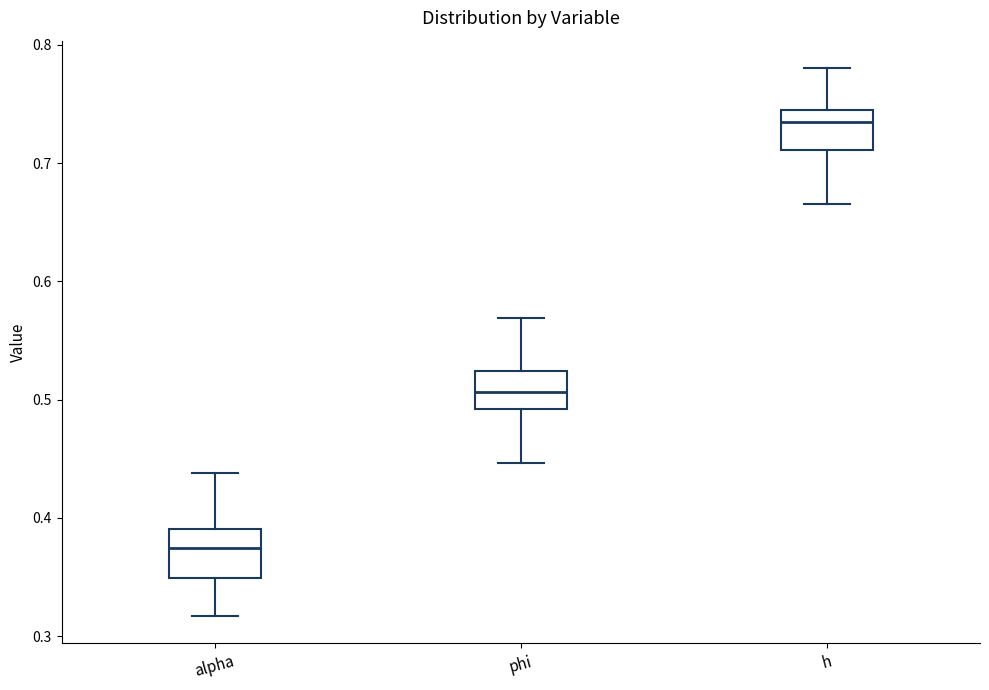

Reading left to right, read every box against the y-axis: the position of its median line, the range the box covers, and the ends of its whiskers. The values are not printed on the chart, so give them approximately, as read against the axis.

alpha: median 0.37, box 0.35 to 0.39, whiskers 0.32 to 0.44
phi: median 0.51, box 0.49 to 0.52, whiskers 0.45 to 0.57
h: median 0.74 (just below the box's upper edge), box 0.71 to 0.74, whiskers 0.66 to 0.78